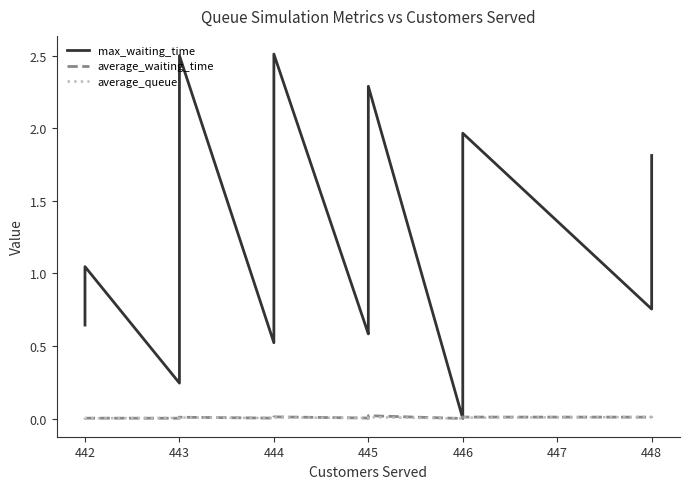

What is the sum of all average_queue values?

0.1